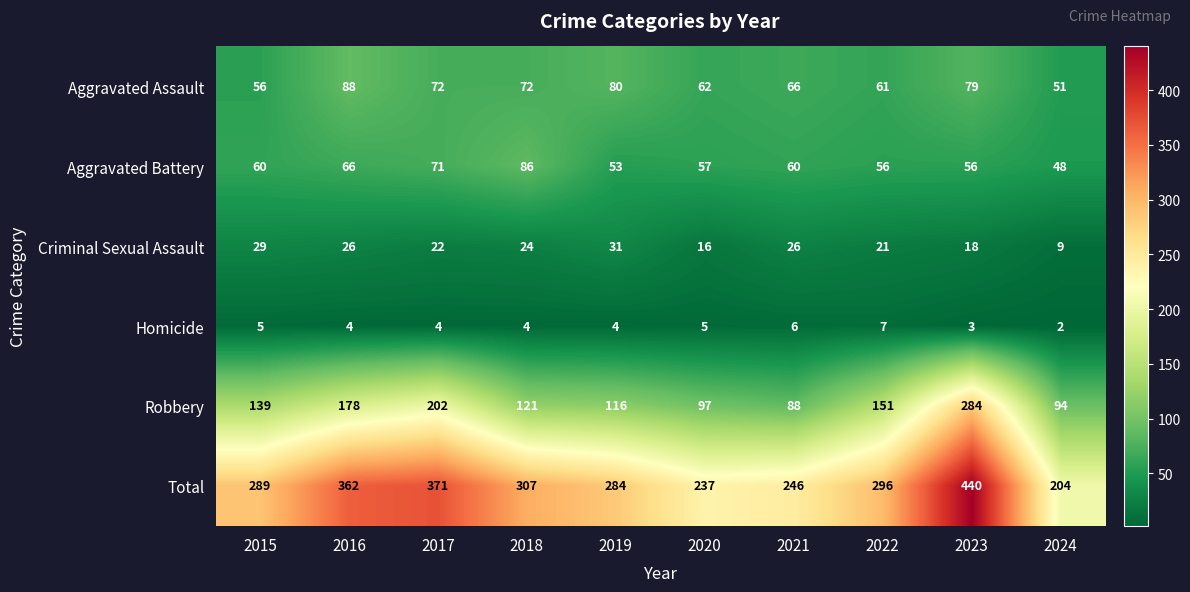

Which category has the lowest value across all series?

2024